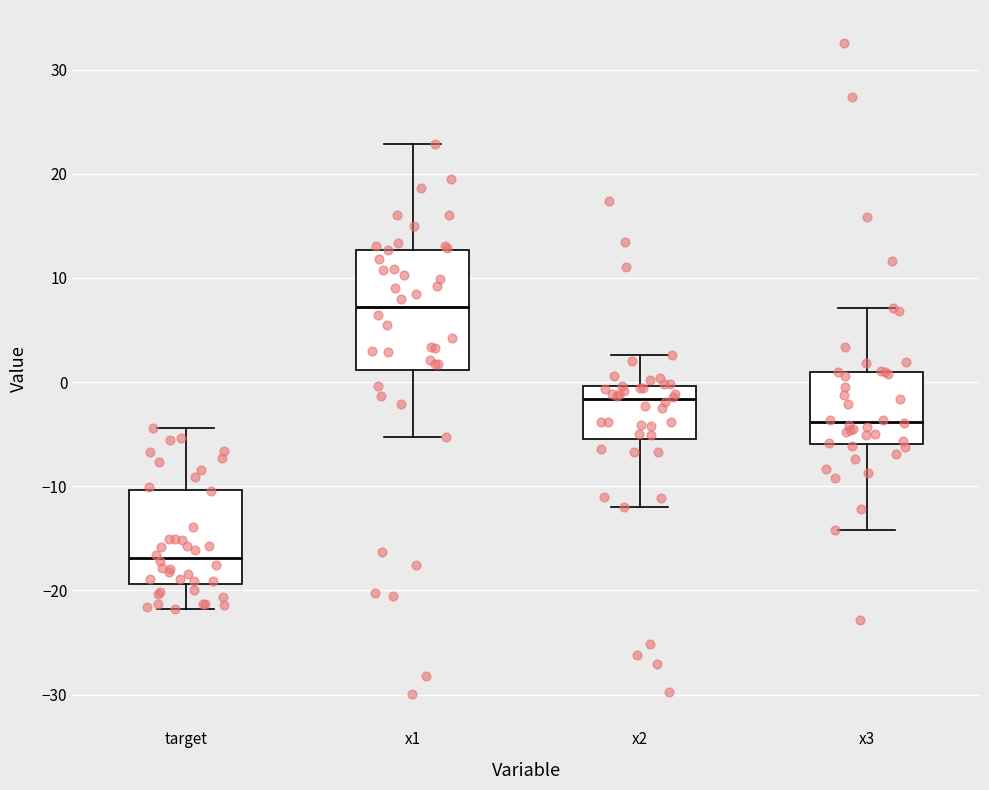

Which box has the highest median line?

x1